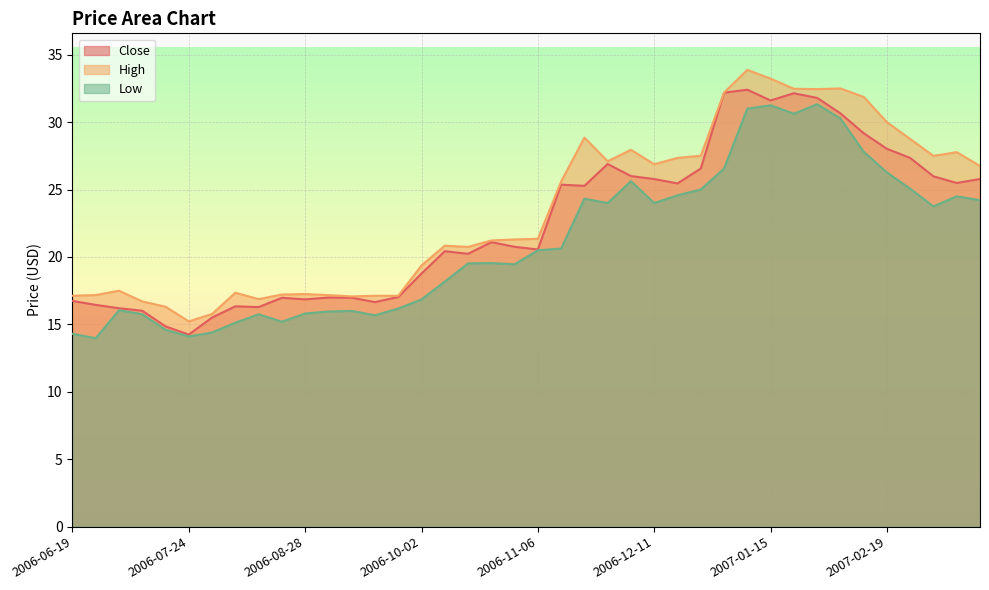

What is the minimum value shown in the chart?

14.0